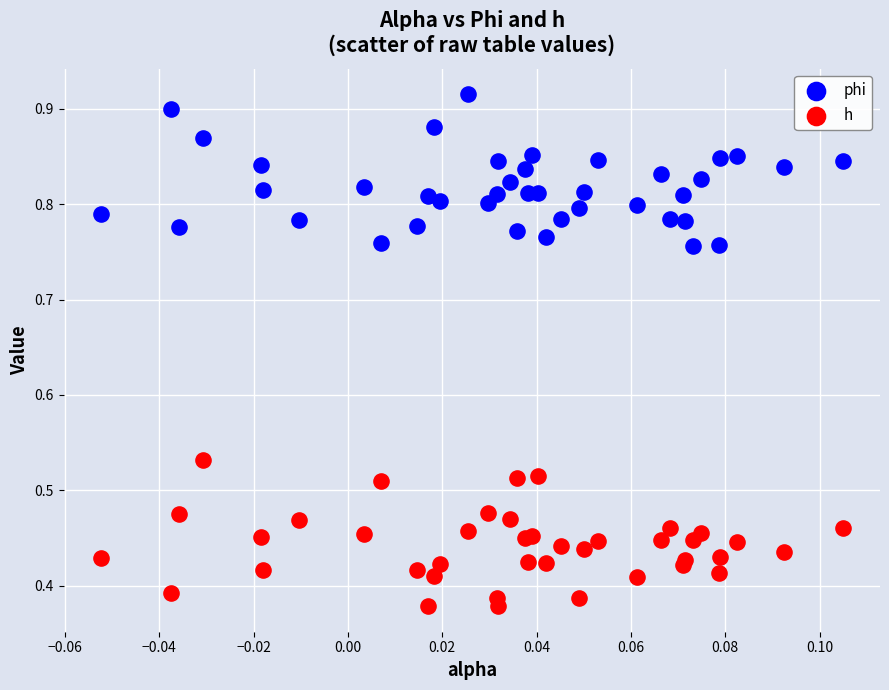

Which series contains the lowest Y value?

h